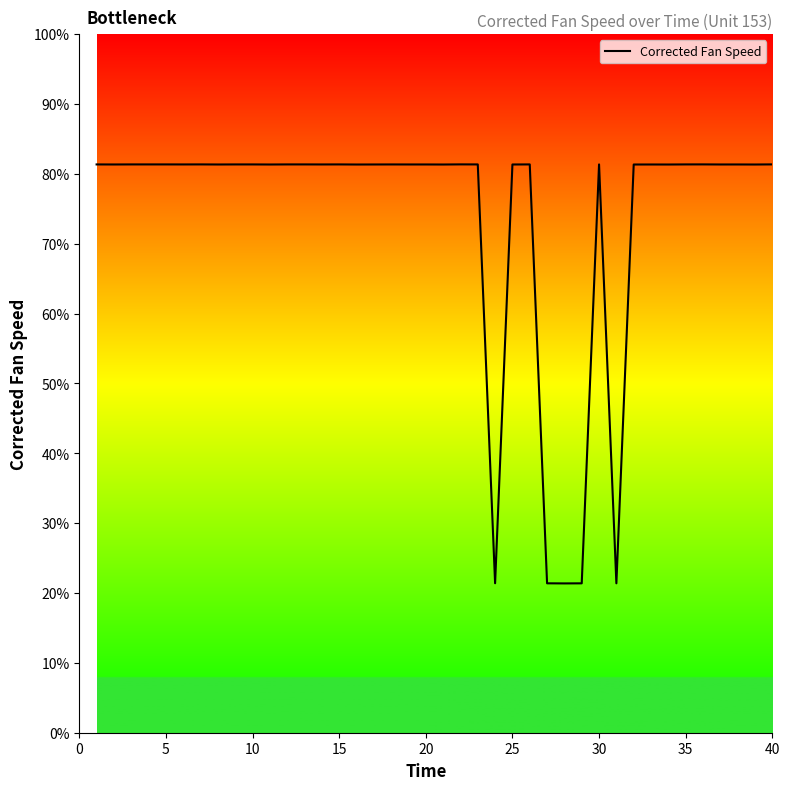

What is the difference between the maximum and second lowest values?

60.0